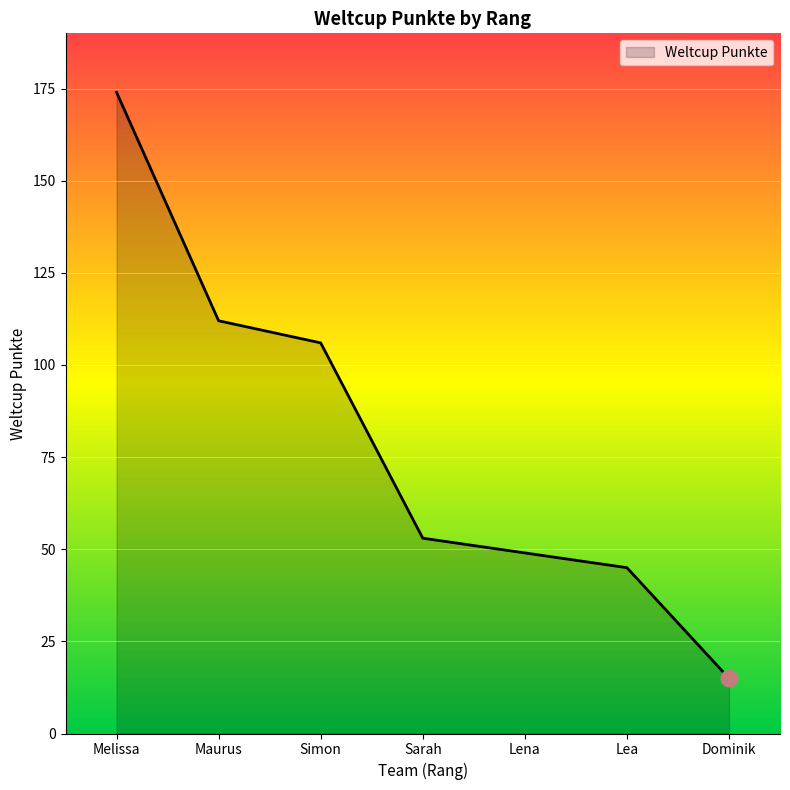

The chart shows a value of 89 at Melissa. True or false?

False